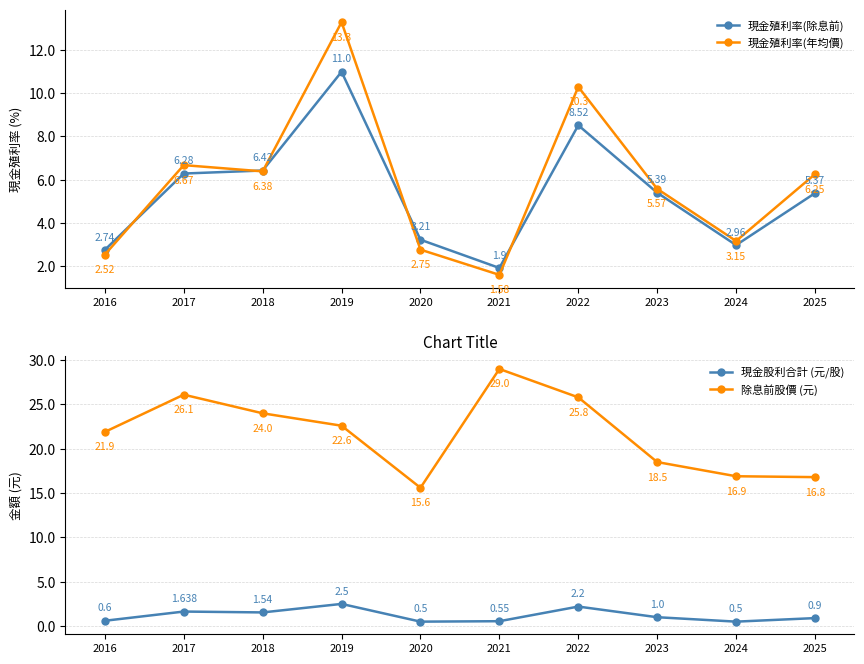

At which category does 現金股利合計 (元/股) reach its first local valley?

2018